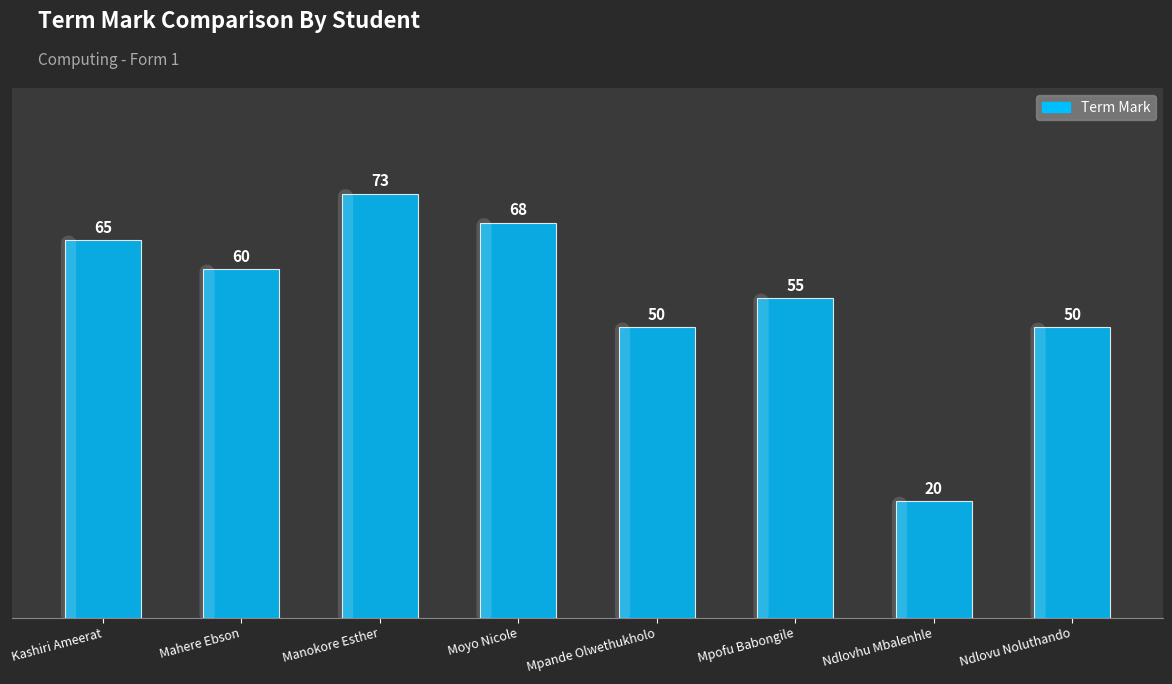

Approximately how many times larger is the value at Moyo Nicole compared to Mahere Ebson?

1.1